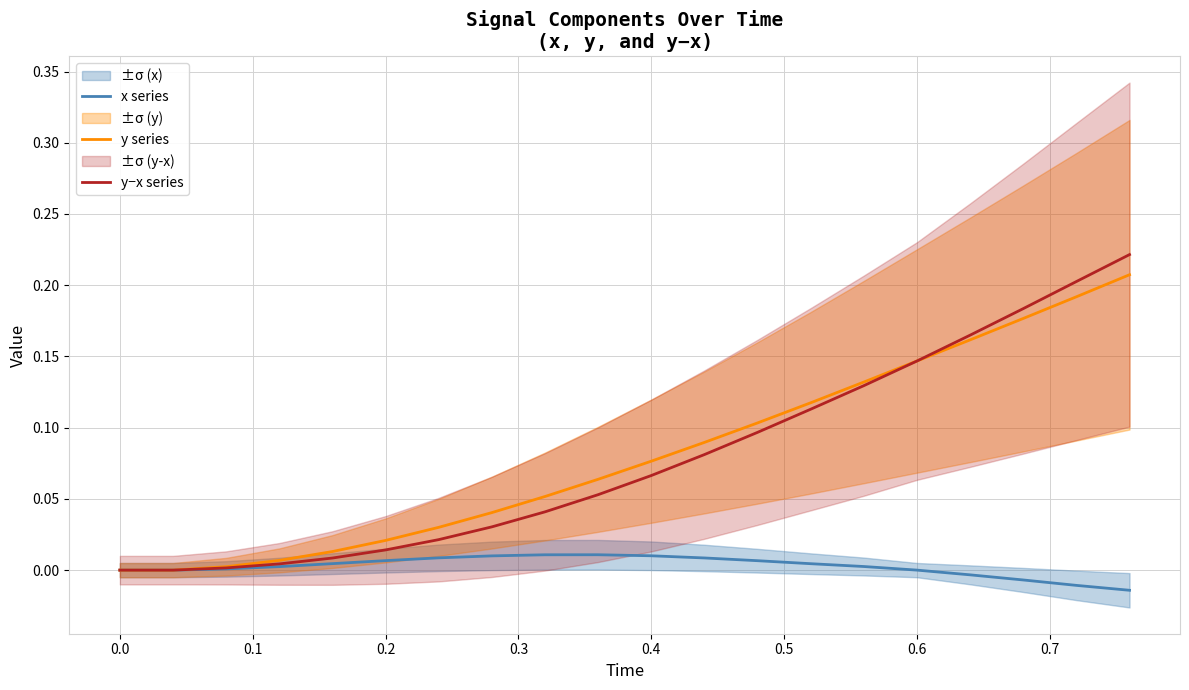

How many categories are shown in the chart?

20